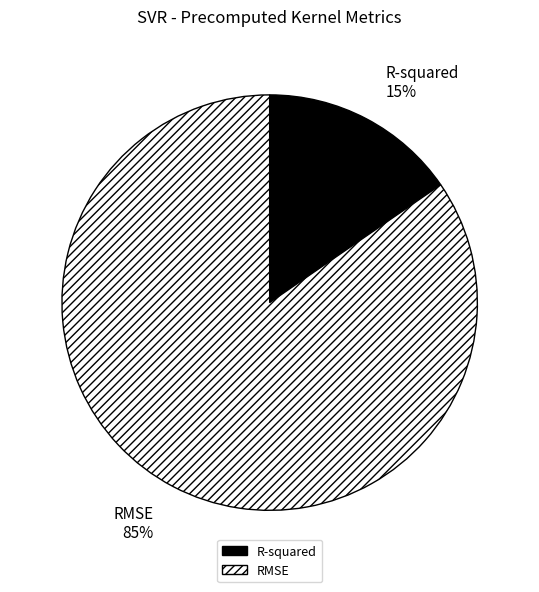

Rank the categories by value from highest to lowest.

RMSE, R-squared